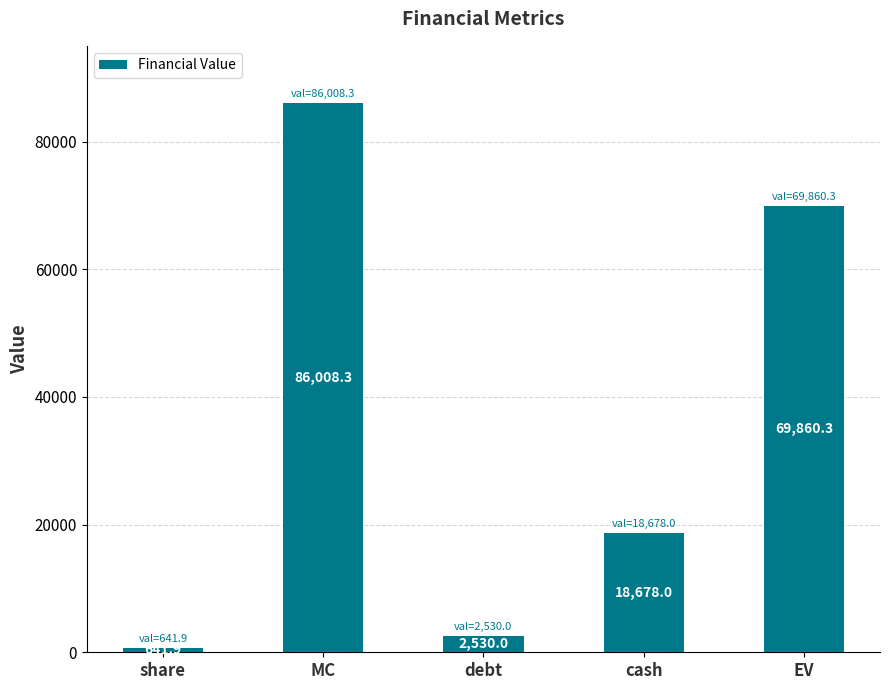

Reading left to right, transcribe all the data shown in this chart.

641.9	86008.3	2530.0	18678.0	69860.3